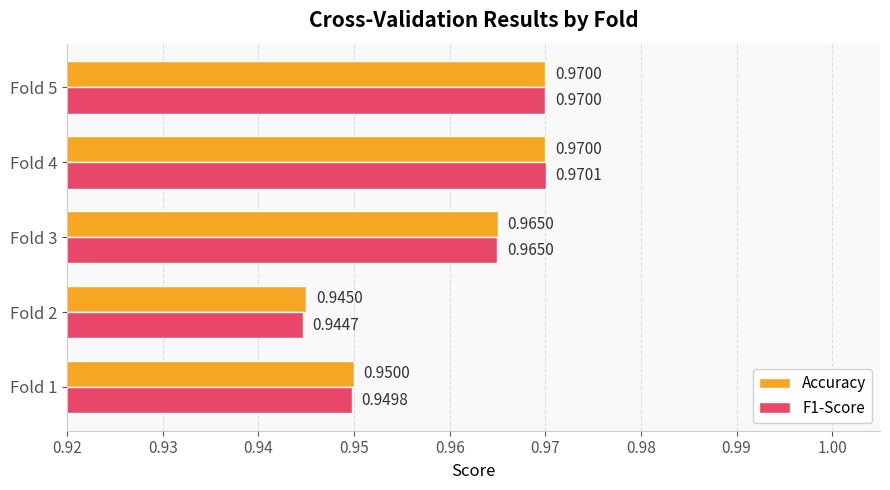

Rank the series by their average value, from highest to lowest.

Accuracy, F1-Score